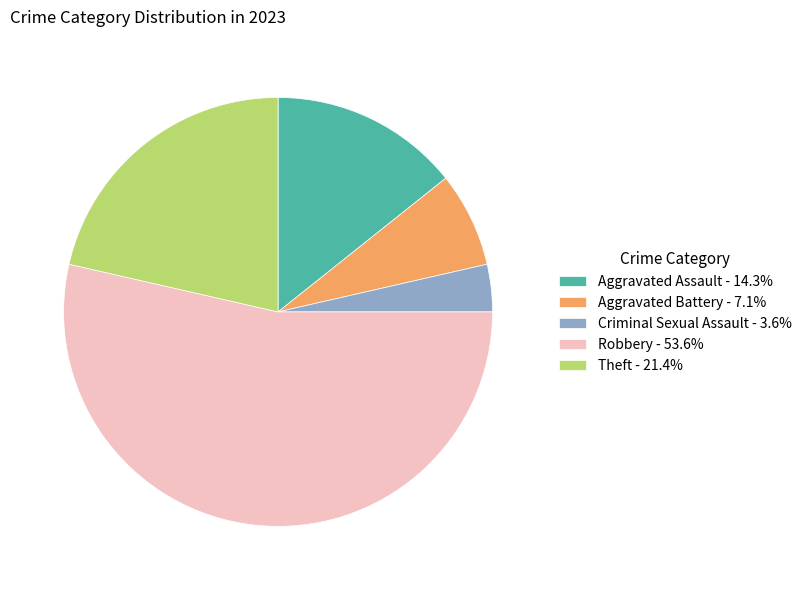

What is the ratio of the value at Theft to the value at Criminal Sexual Assault?

6.0